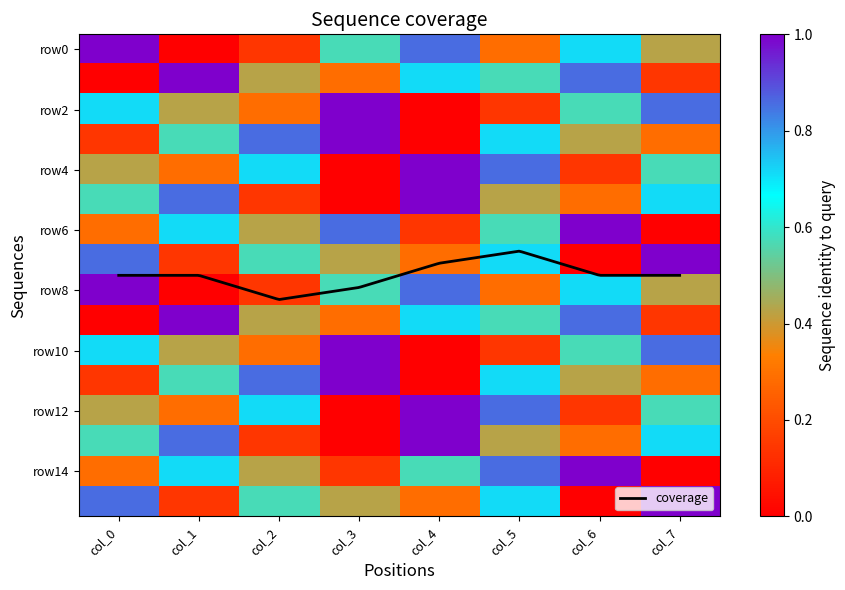

What is the difference between the maximum and minimum values in the row13 series?

1.0